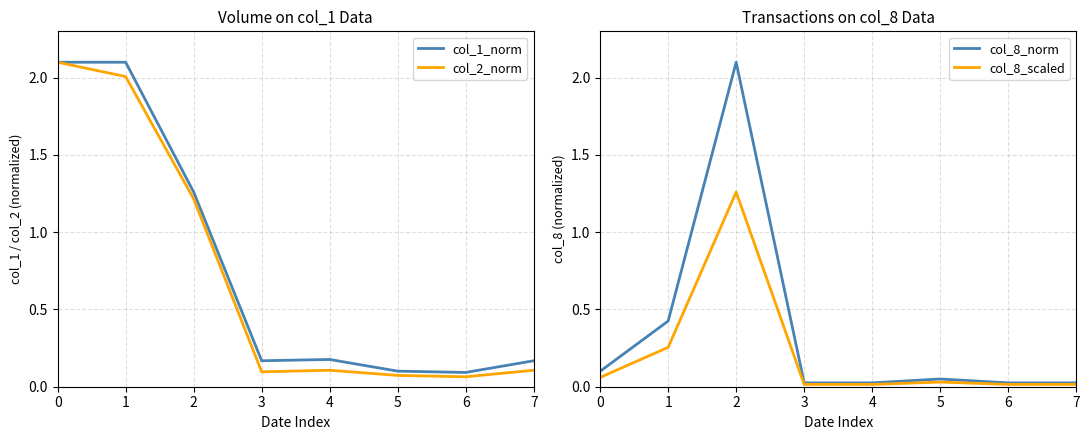

List the labels in order of col_1_norm value, largest first.

0, 1, 2, 4, 3, 7, 5, 6